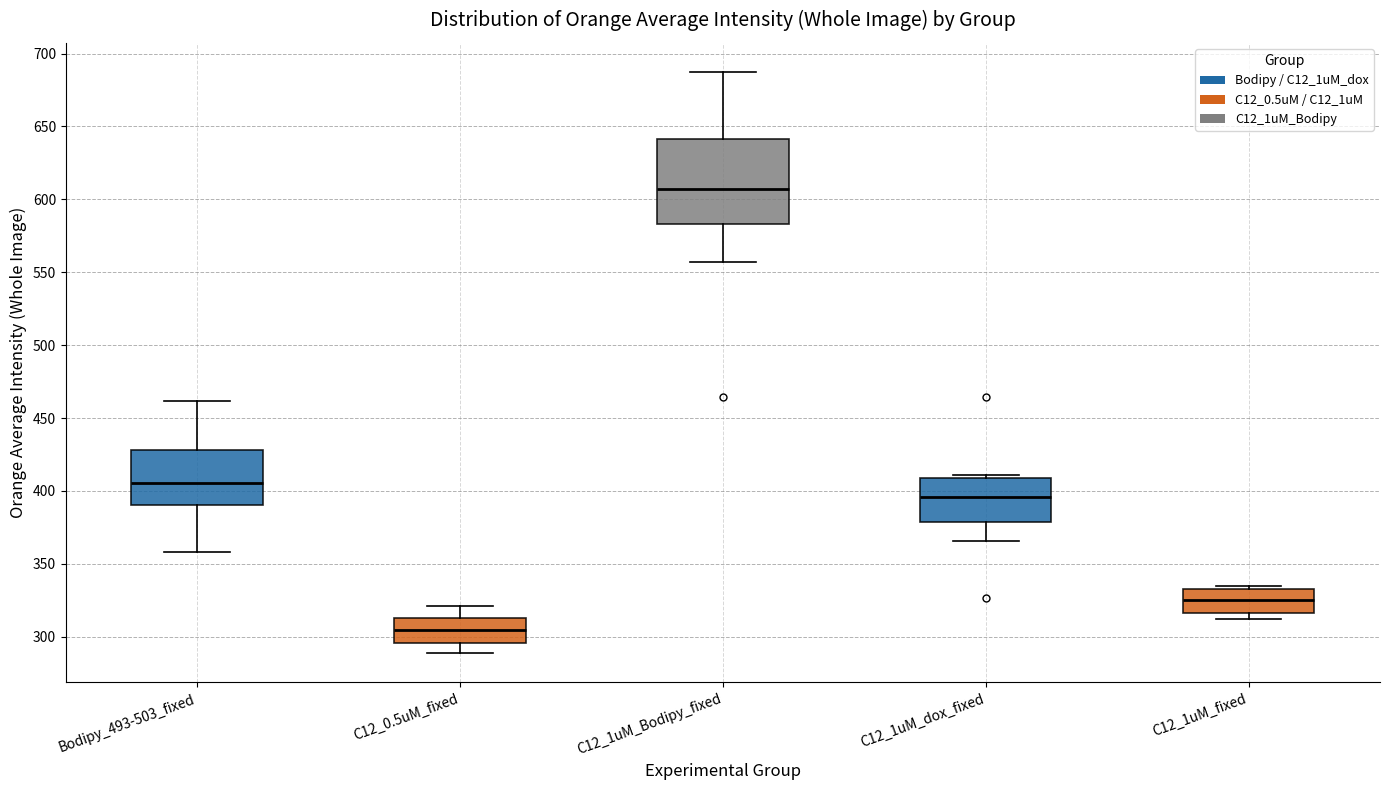

Which box's median line is the lowest?

C12_0.5uM_fixed